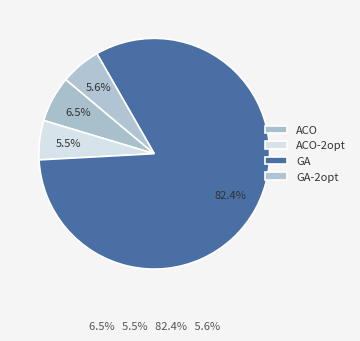

How many segments does this pie chart have?

4